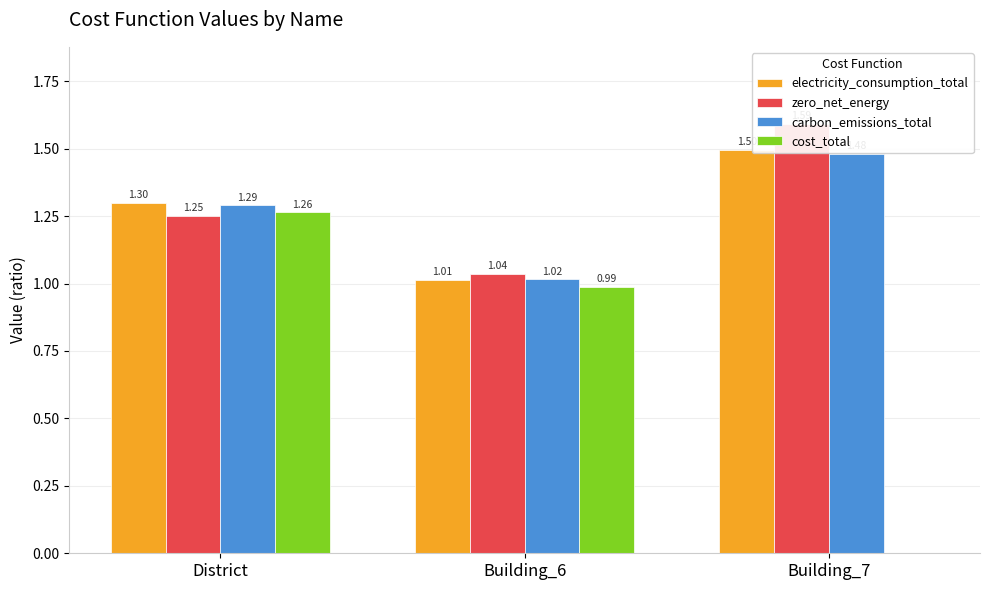

Which has a higher value, Building_6 or District?

District